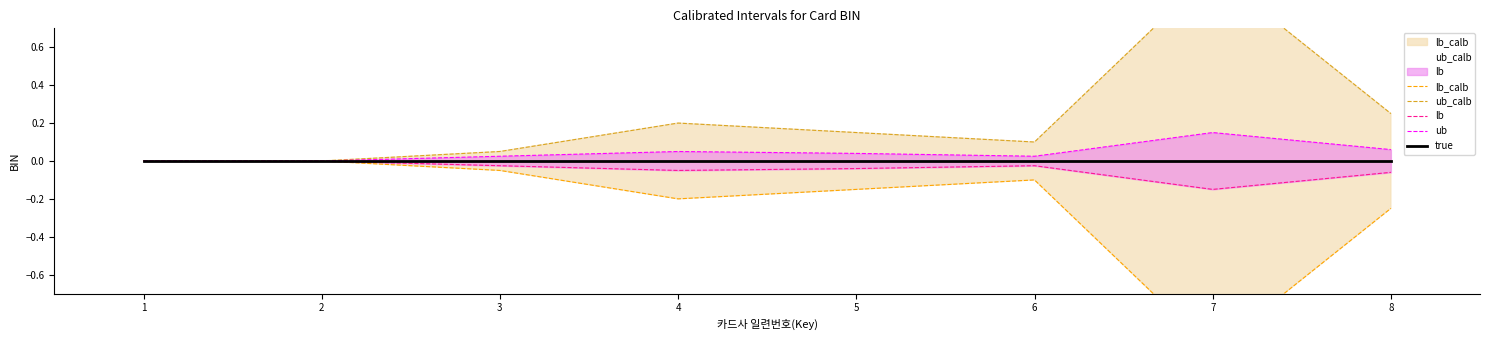

True or false: ub and lb_calb intersect in this chart.

False